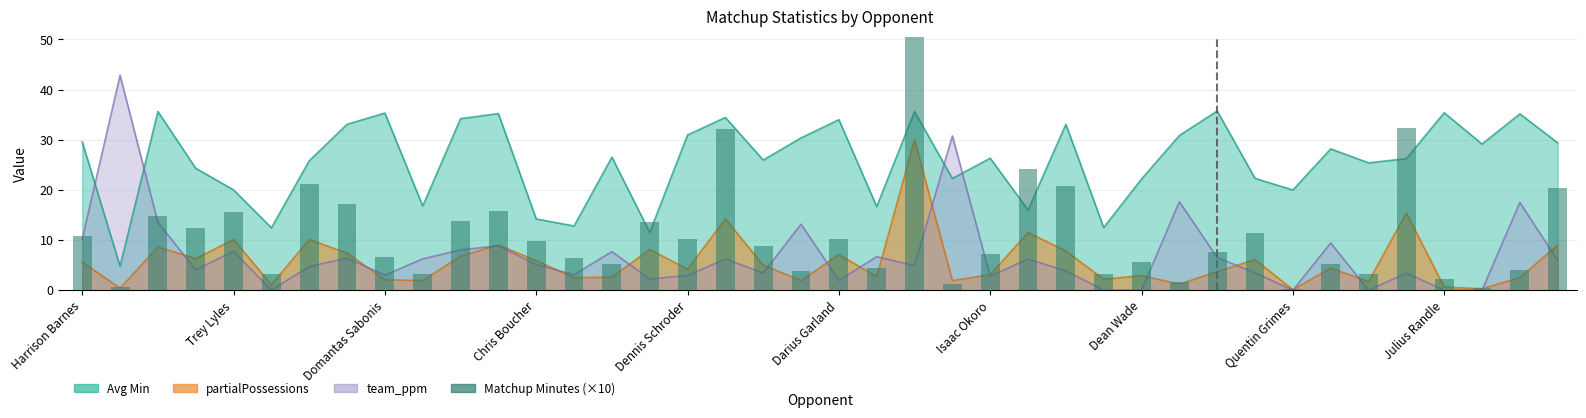

What is the difference between the second highest and minimum values?

32.1